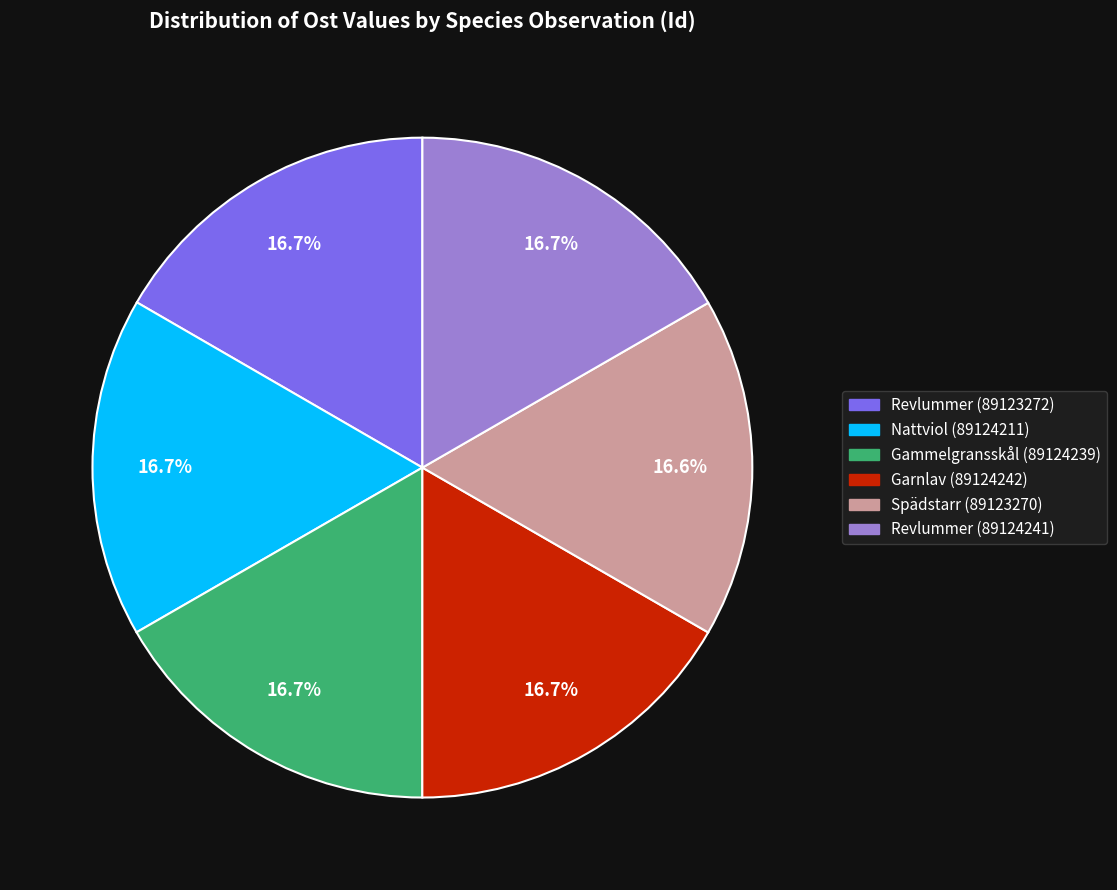

Is there any slice that represents more than half of the pie?

No